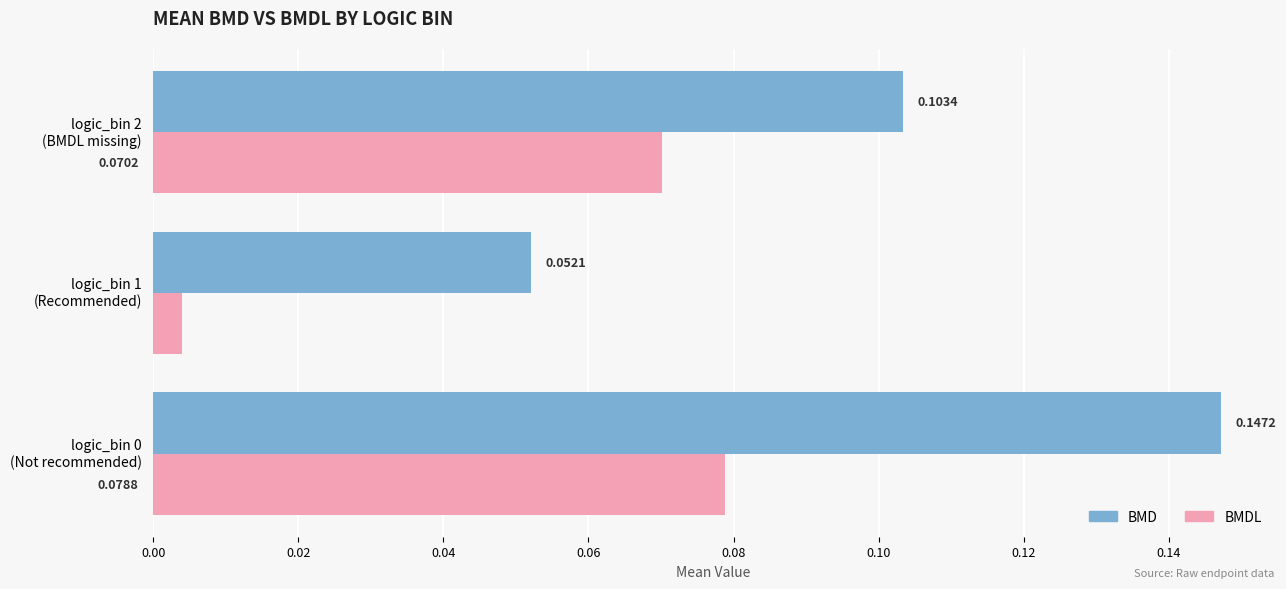

What is the sum of all BMD values?

0.3